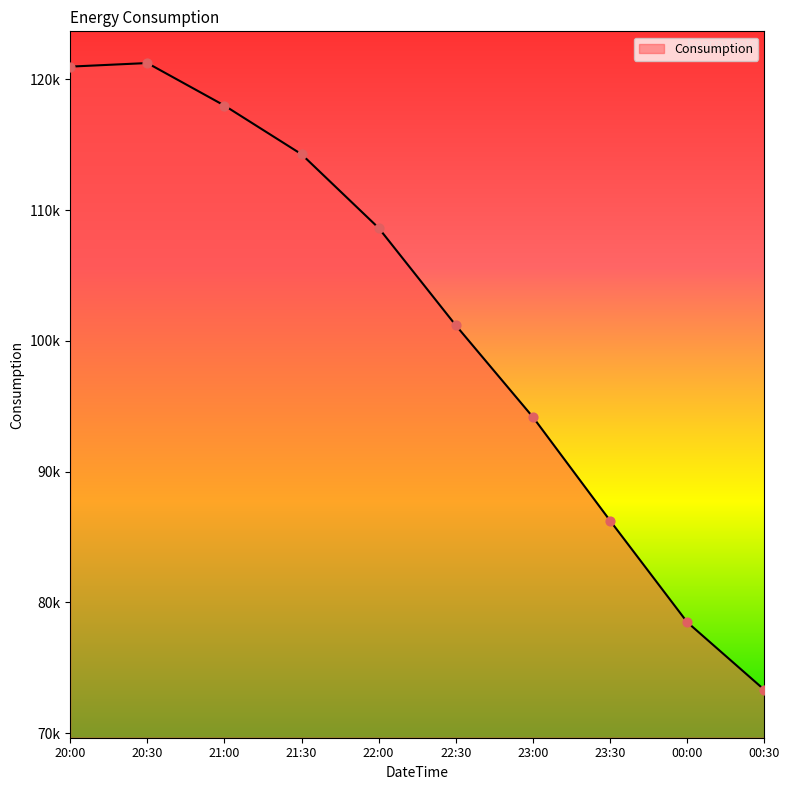

What is the ratio of the value at 22:30 to the value at 21:00?

0.9